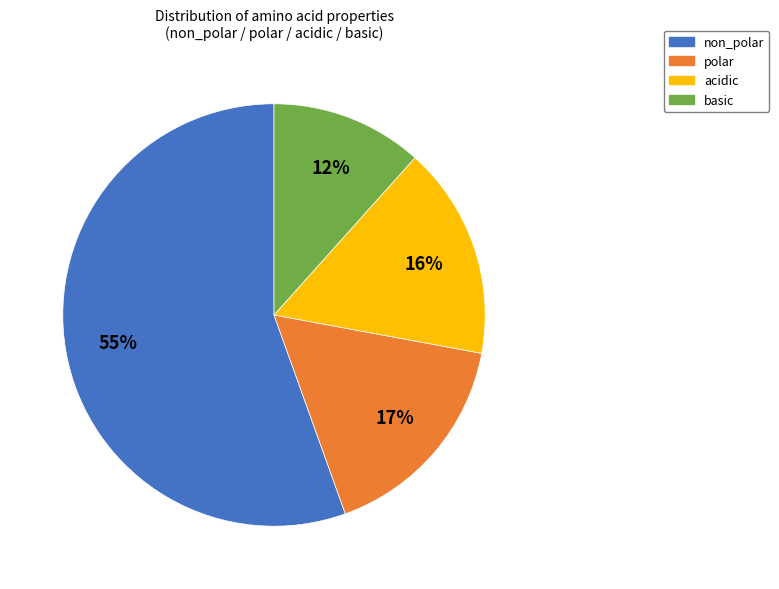

Approximately how many times larger is the value at polar compared to non_polar?

0.3